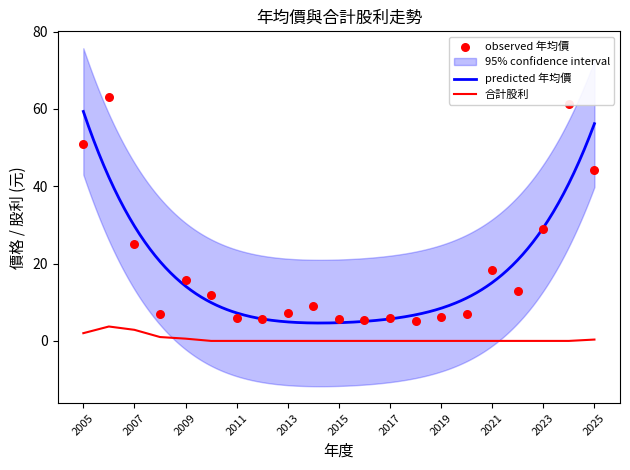

At which category is the sum across all series the highest?

2006